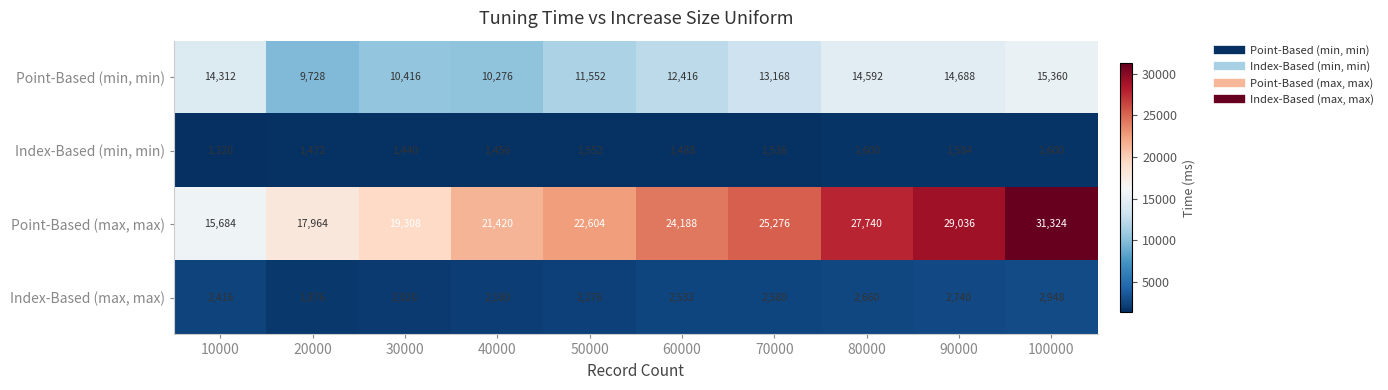

At which label is Index-Based (min, min) closest to 1460?

40000